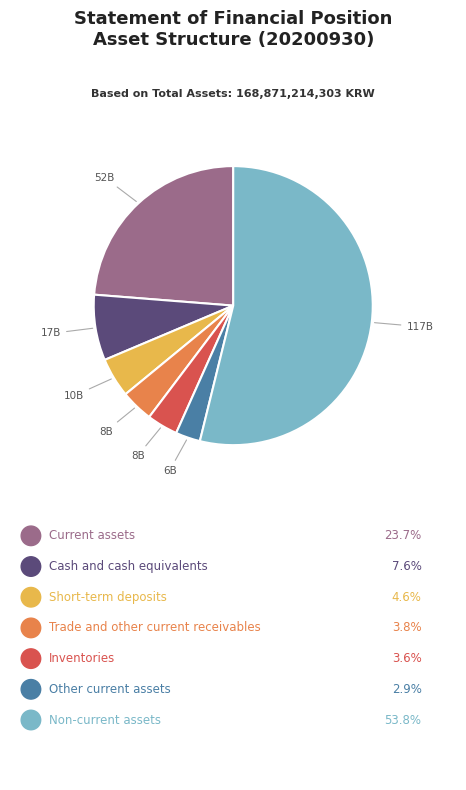

Does any single category account for the majority?

Yes